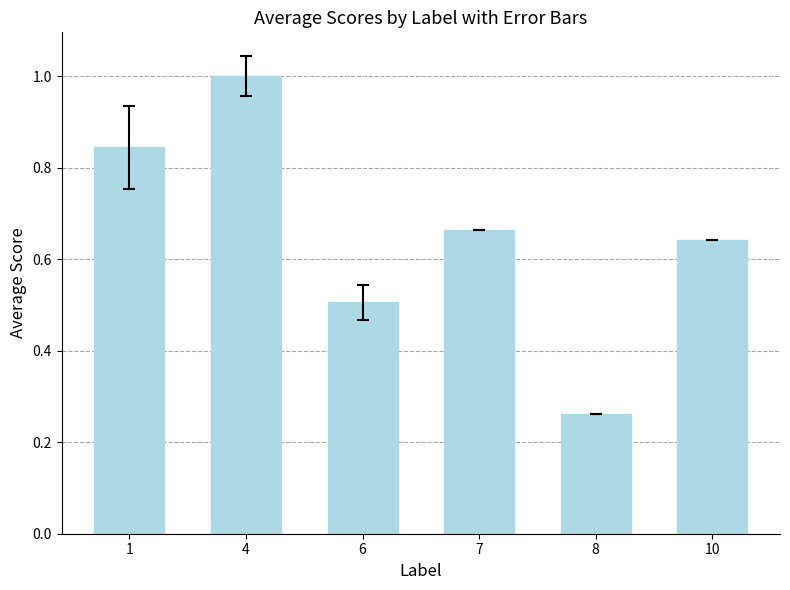

The chart shows a value of 1.3 at 1. True or false?

False